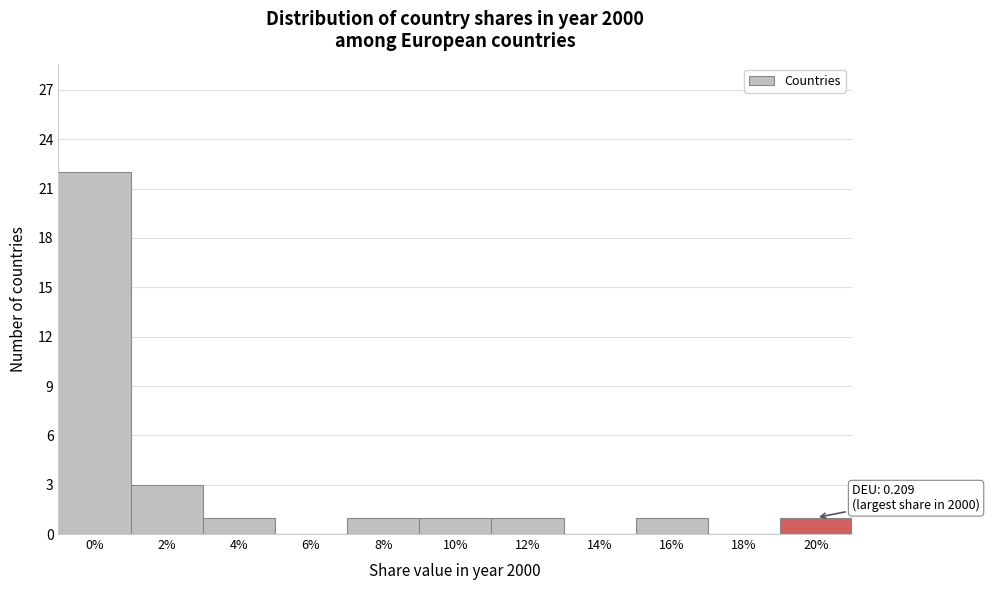

Reading left to right, transcribe all the data shown in this chart.

0%=22	2%=3	4%=1	6%=0	8%=1	10%=1	12%=1	14%=0	16%=1	18%=0	20%=1